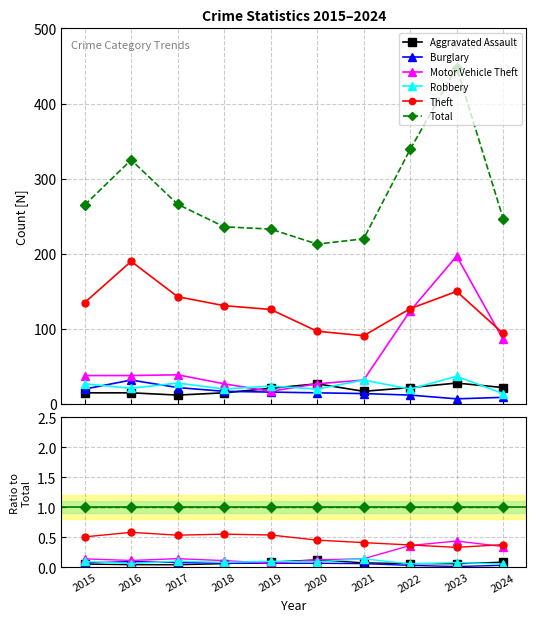

How many times do Motor Vehicle Theft and Robbery cross each other?

2